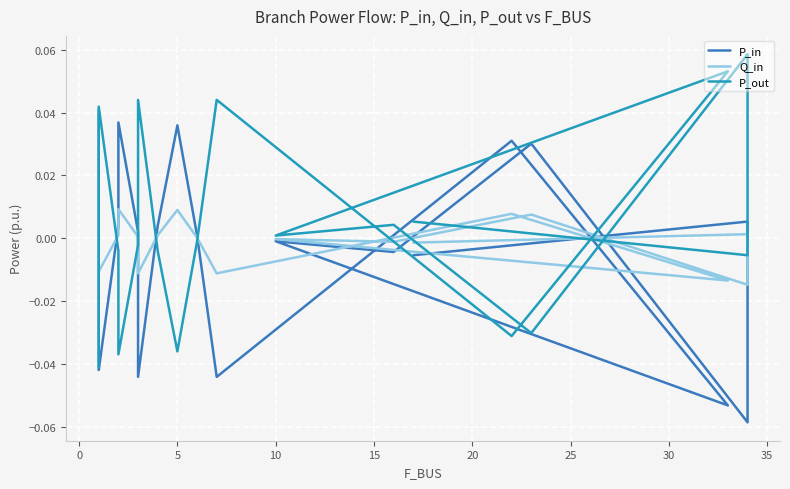

How many intersections are there between P_out and Q_in?

11